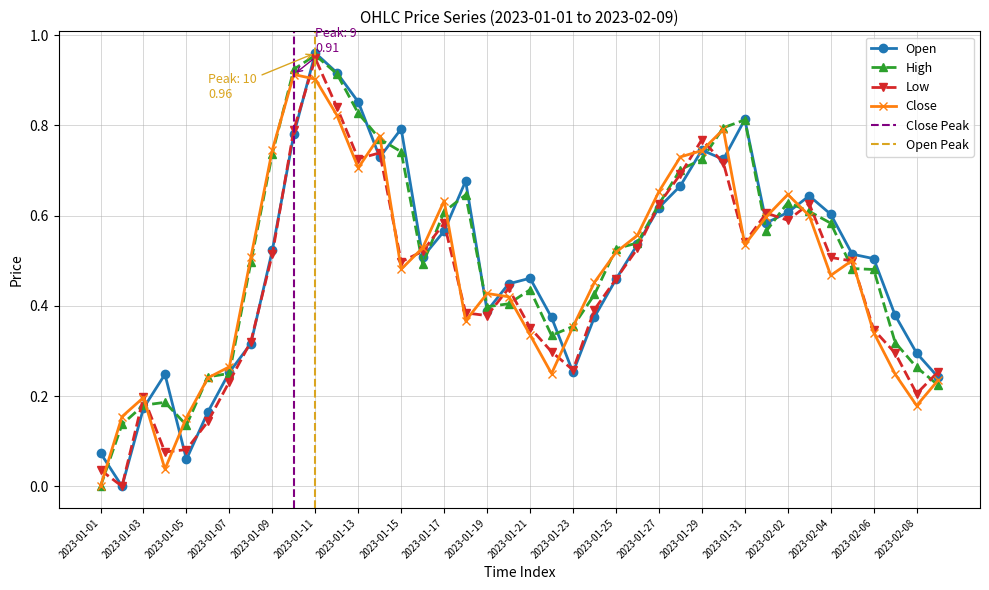

At which label does High reach its peak?

2023-01-11